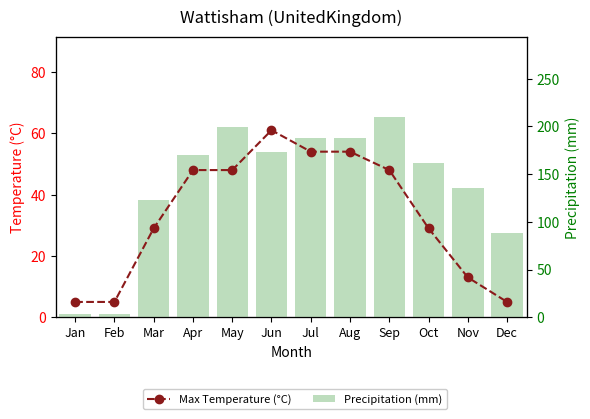

Which series has the largest range (max minus min)?

Precipitation (mm)